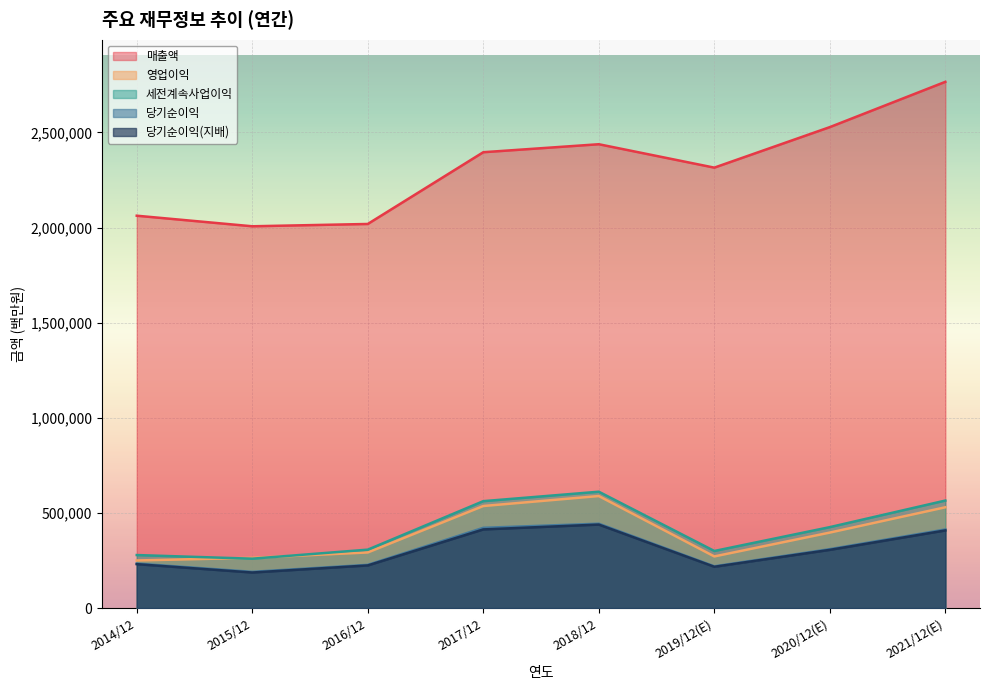

True or false: 매출액 and 당기순이익(지배) cross at least once.

False